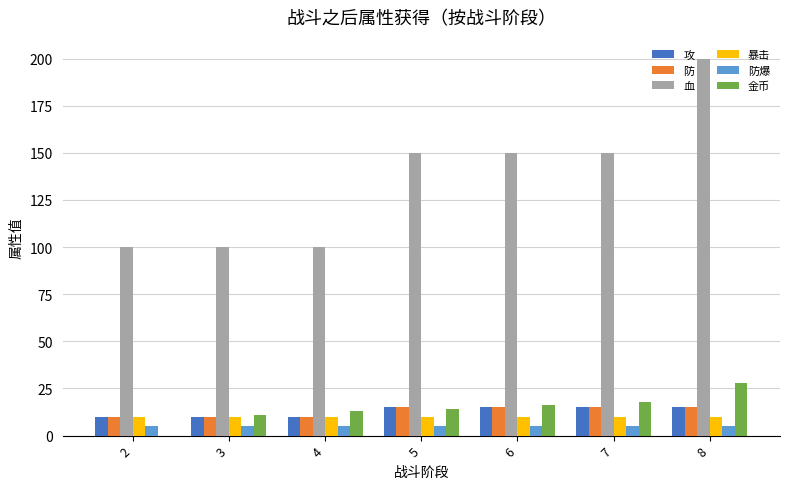

What is the highest value of the 血 series?

200